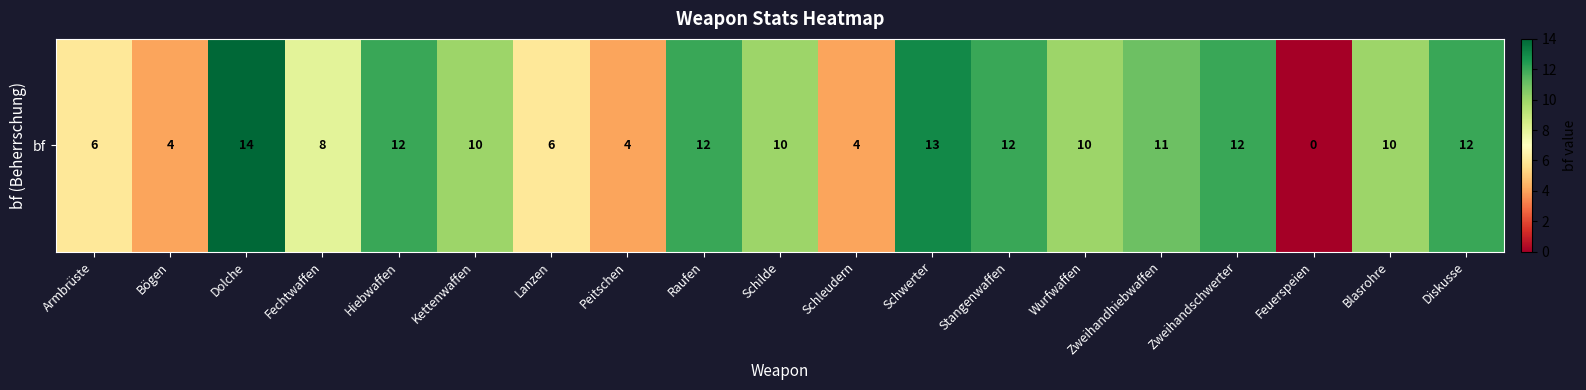

List the labels in order of value, largest first.

Dolche, Schwerter, Hiebwaffen, Raufen, Stangenwaffen, Zweihandschwerter, Diskusse, Zweihandhiebwaffen, Kettenwaffen, Schilde, Wurfwaffen, Blasrohre, Fechtwaffen, Armbrüste, Lanzen, Bögen, Peitschen, Schleudern, Feuerspeien